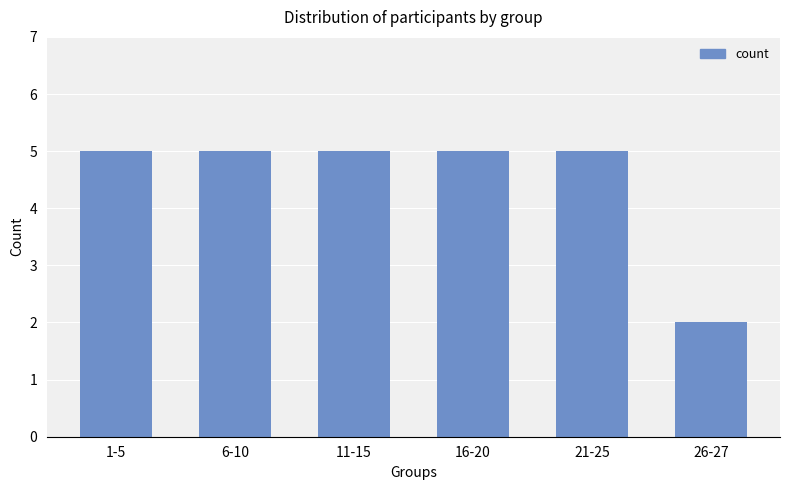

Read the value at 16-20.

5